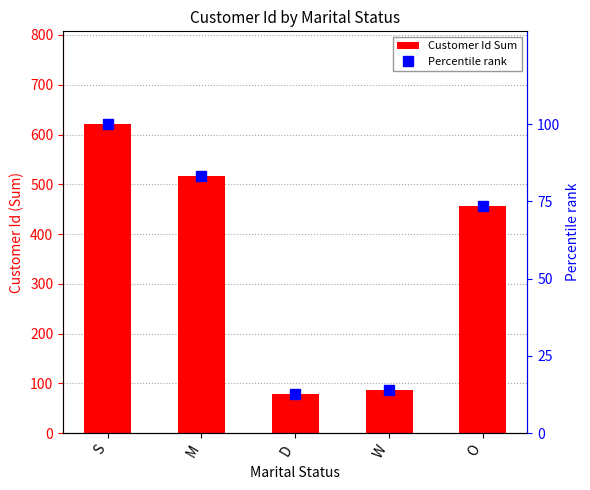

Is the value of Percentile rank at M greater than the value of Customer Id Sum at O?

No